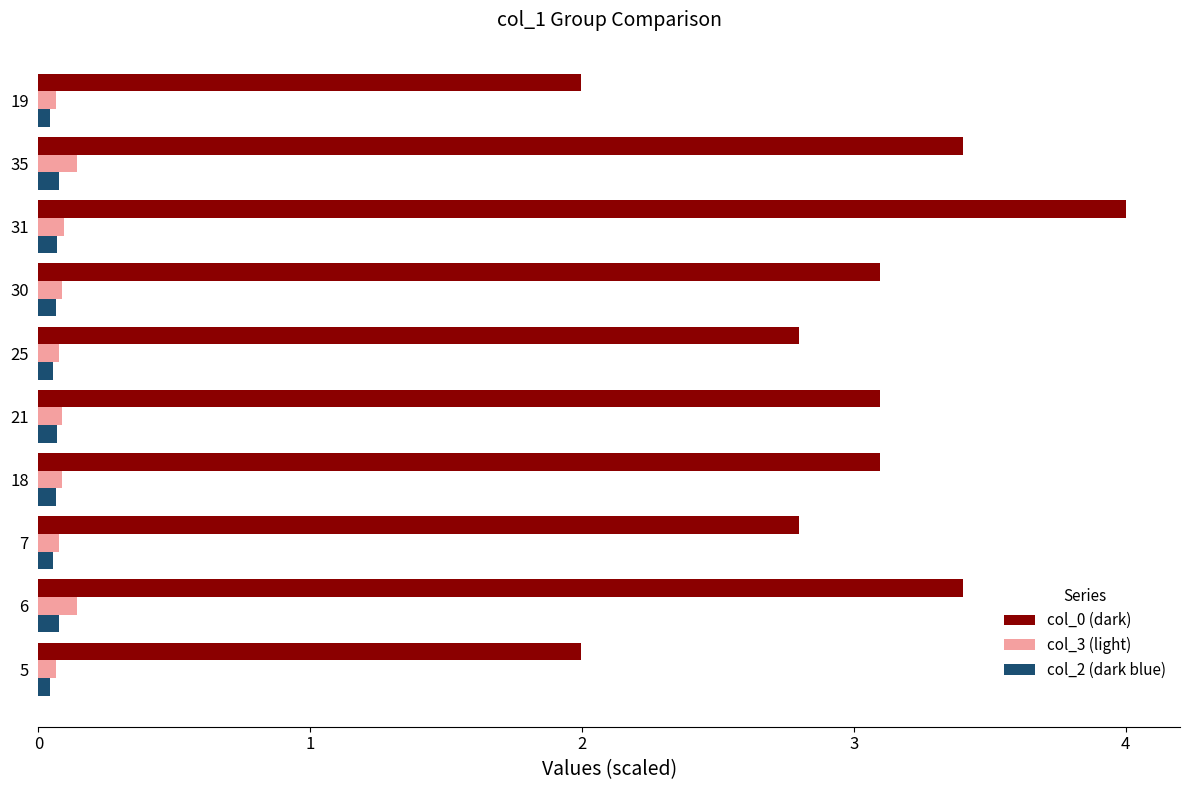

At which category is the sum across all series the highest?

31